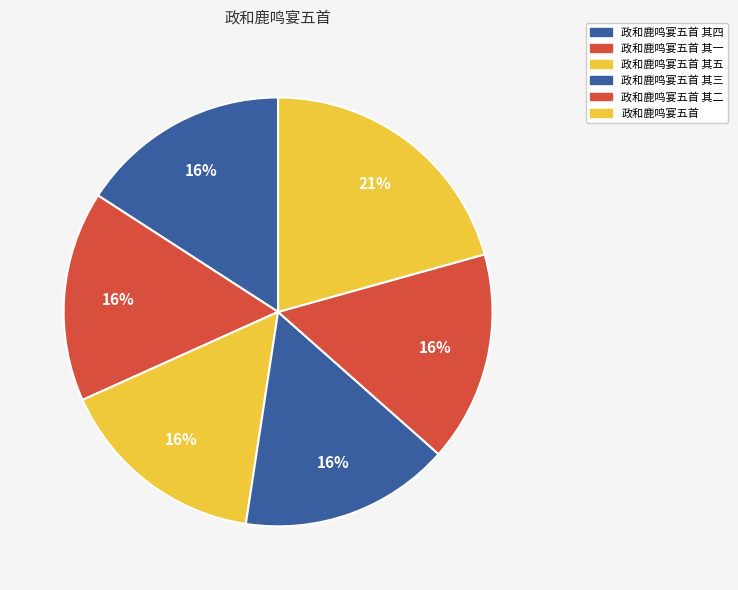

To the nearest percent, what percentage of the pie is 政和鹿鸣宴五首 其四?

16%